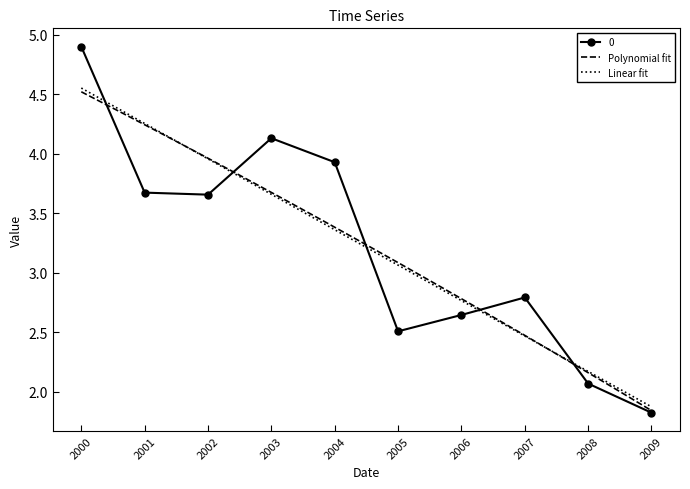

What is the value of the 0 point at the 4th from the left?

4.1